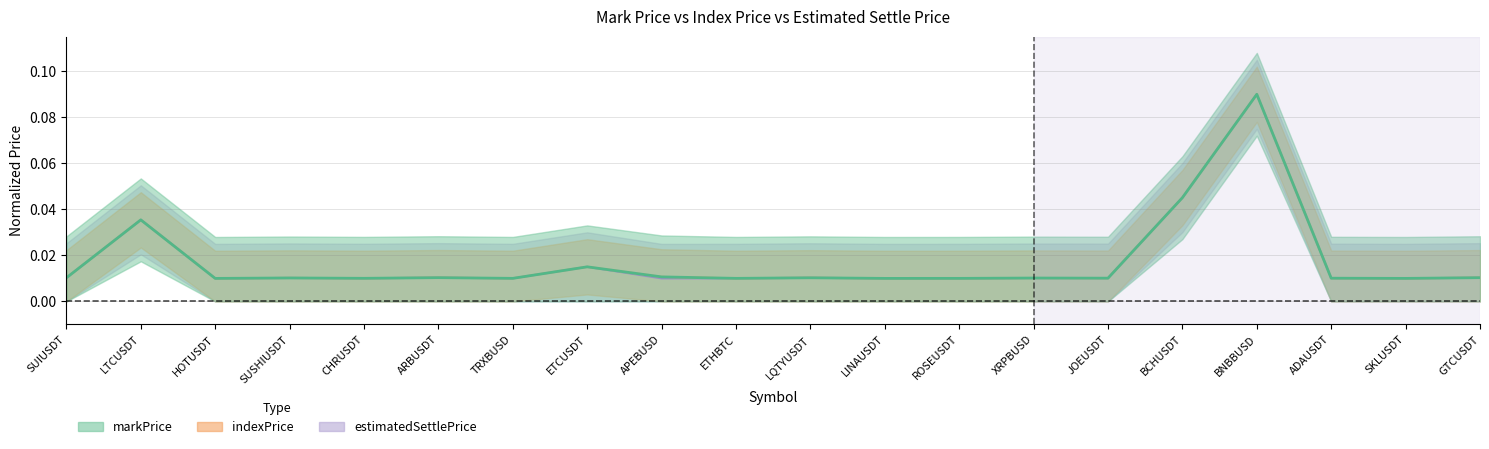

At how many categories does at least one series exceed 0?

20